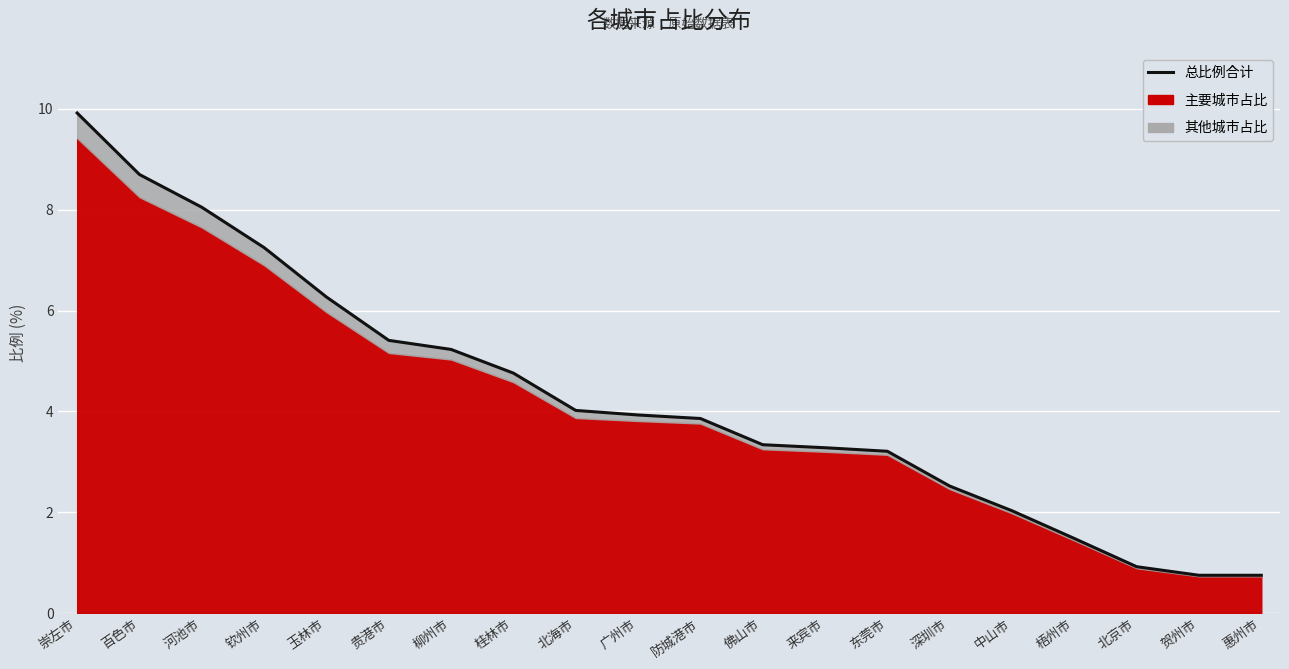

At which category does the chart reach its peak across all series?

崇左市